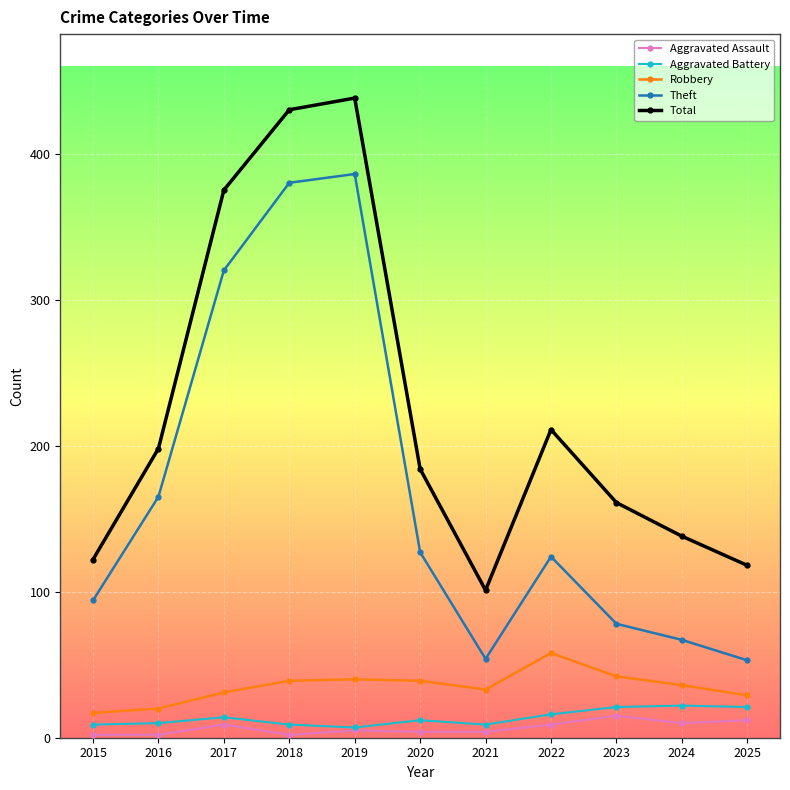

Rank the series at 2024 from lowest to highest value.

Aggravated Assault, Aggravated Battery, Robbery, Theft, Total